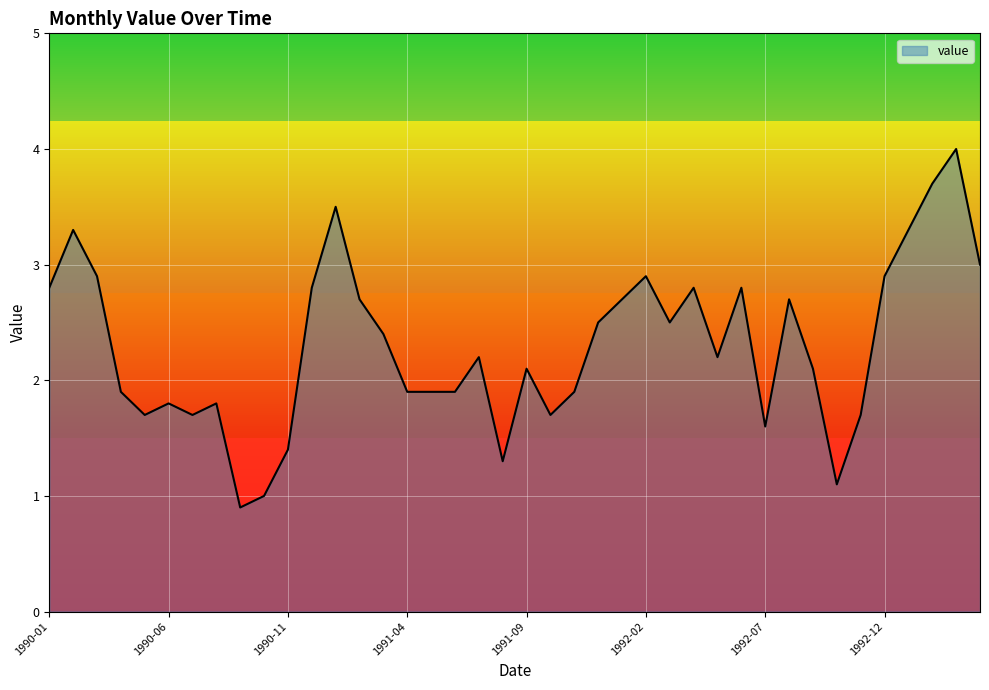

What is the greatest value displayed?

4.0